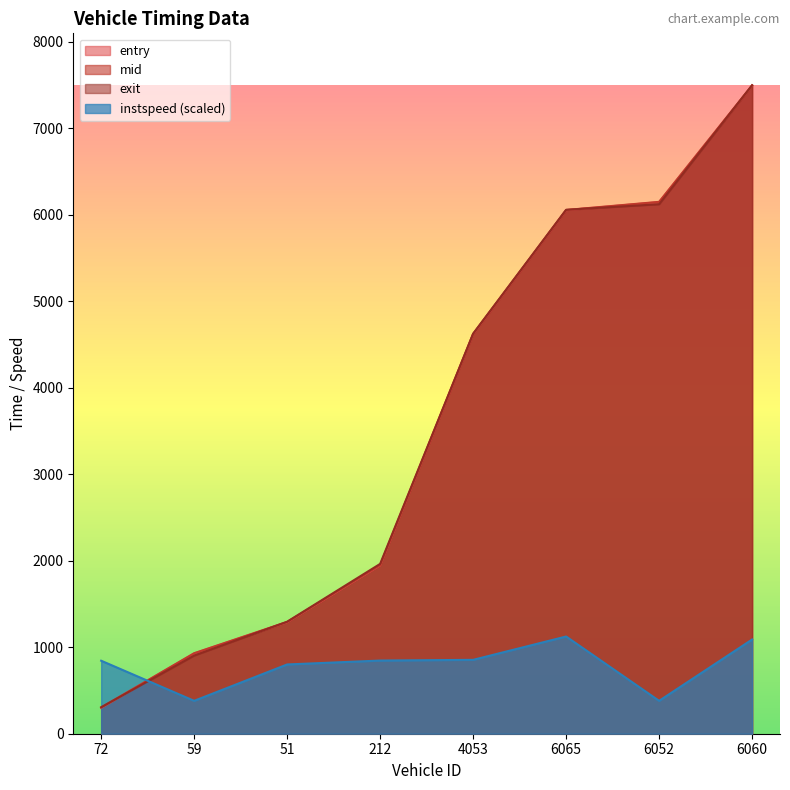

True or false: exit has more than 0 points higher than both neighbors.

False